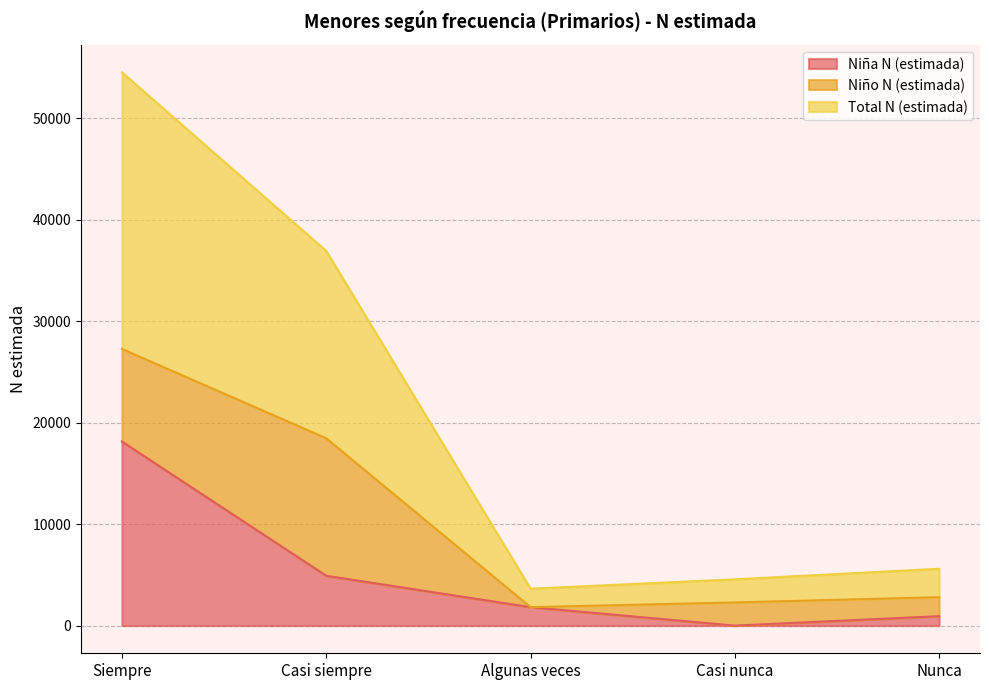

What are all the series names shown in the legend?

Niña N (estimada), Niño N (estimada), Total N (estimada)